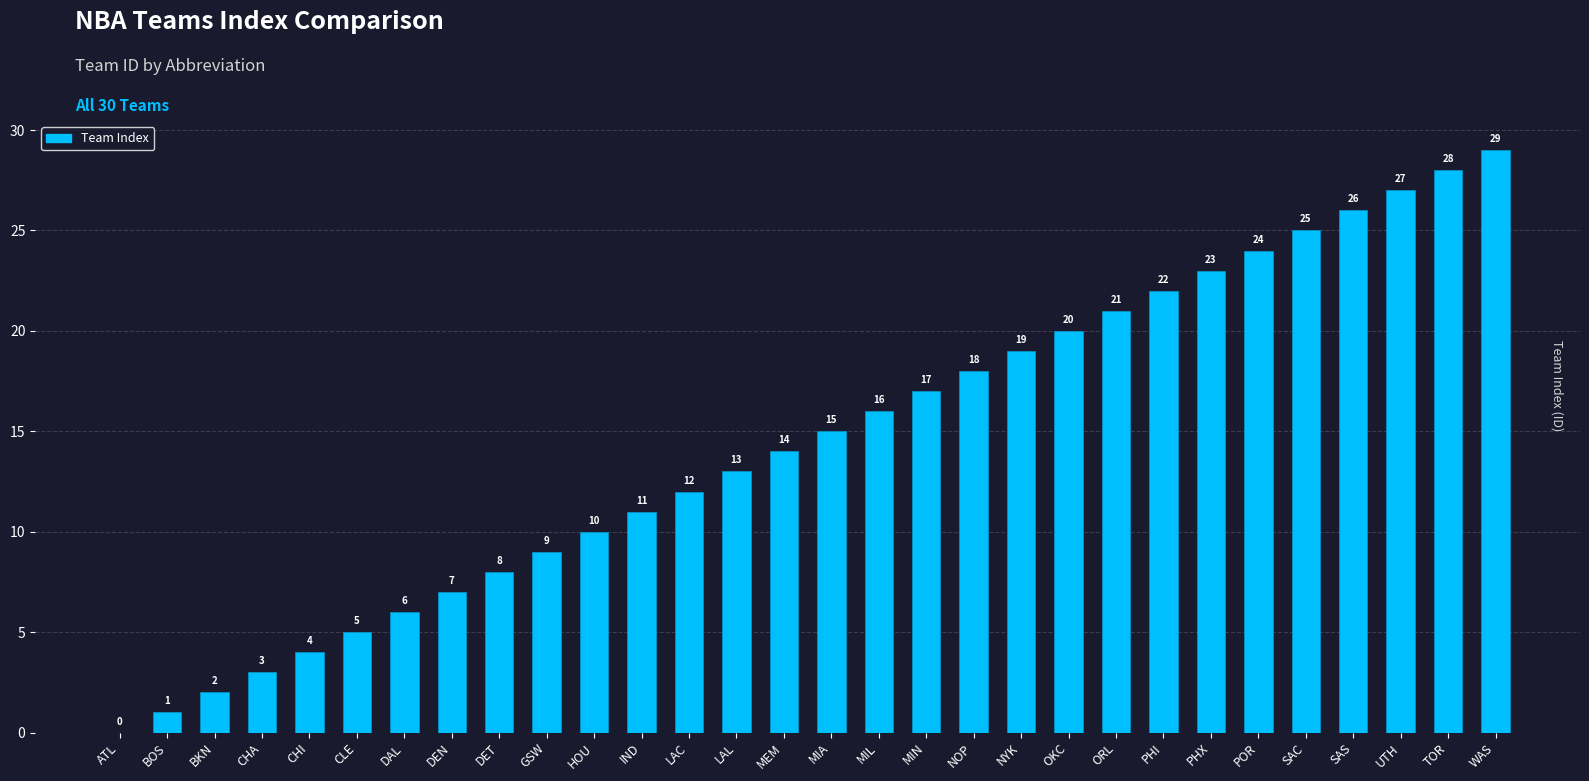

What is the sum of the values at PHX and MIA?

38